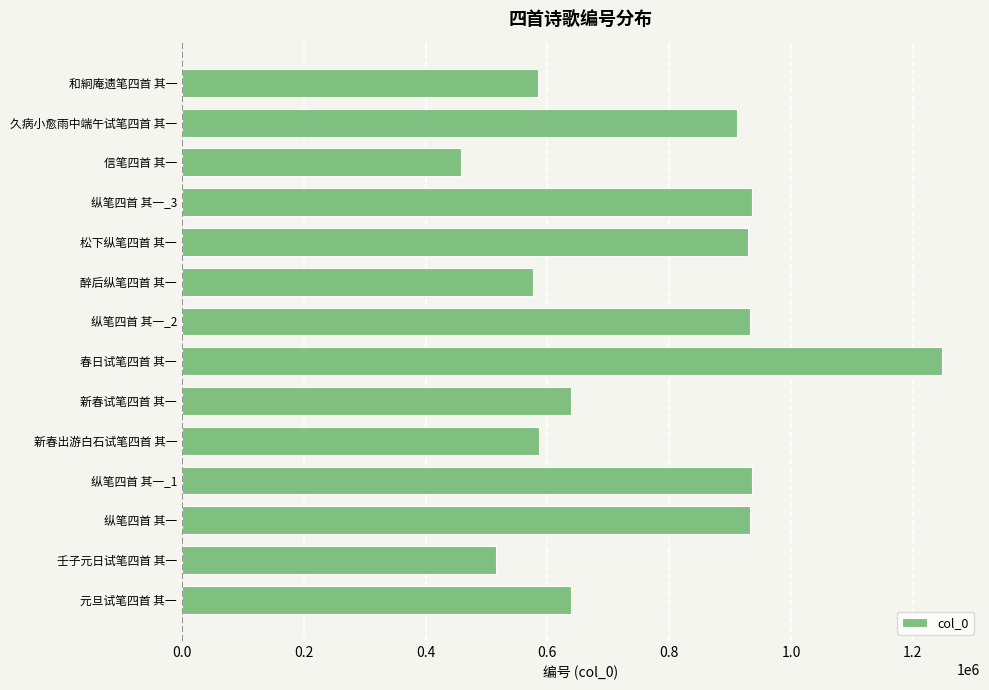

The value at 纵笔四首 其一_2 is 510616. True or false?

False